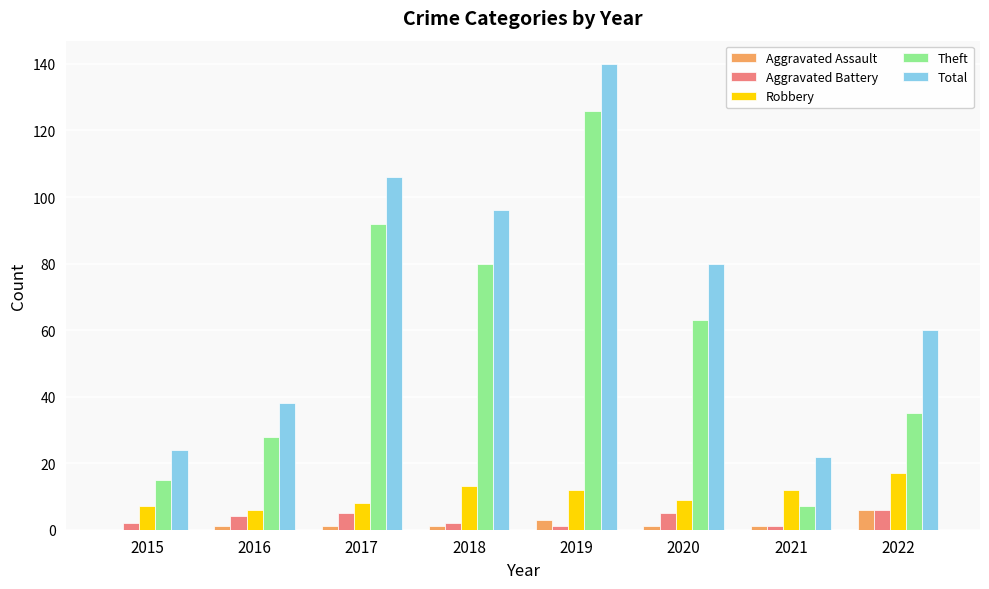

What is the sum of all Theft values?

446